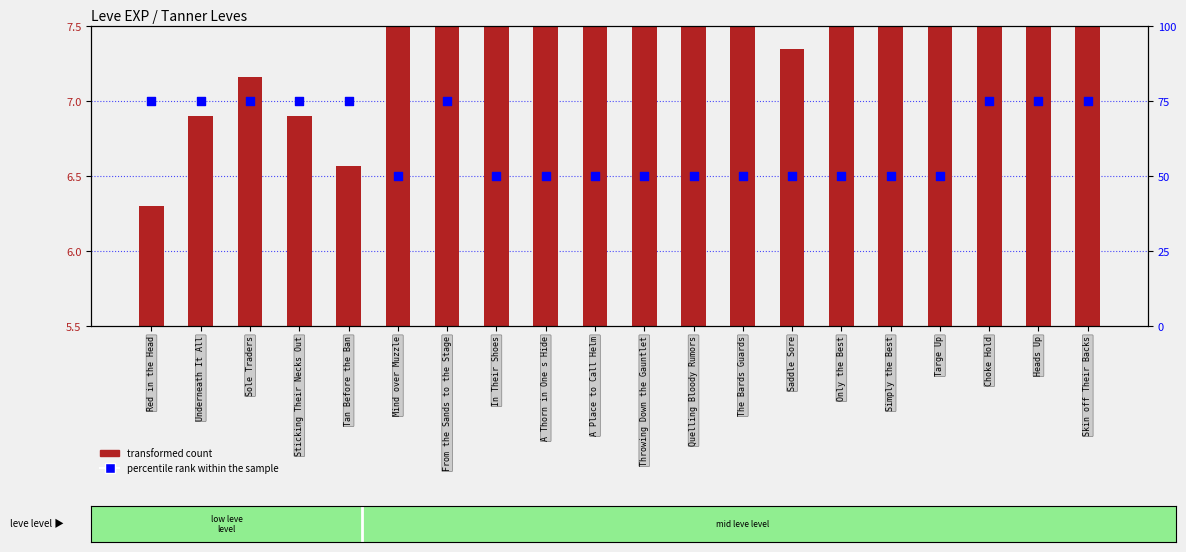

Which series reaches the maximum Y coordinate?

percentile rank within the sample